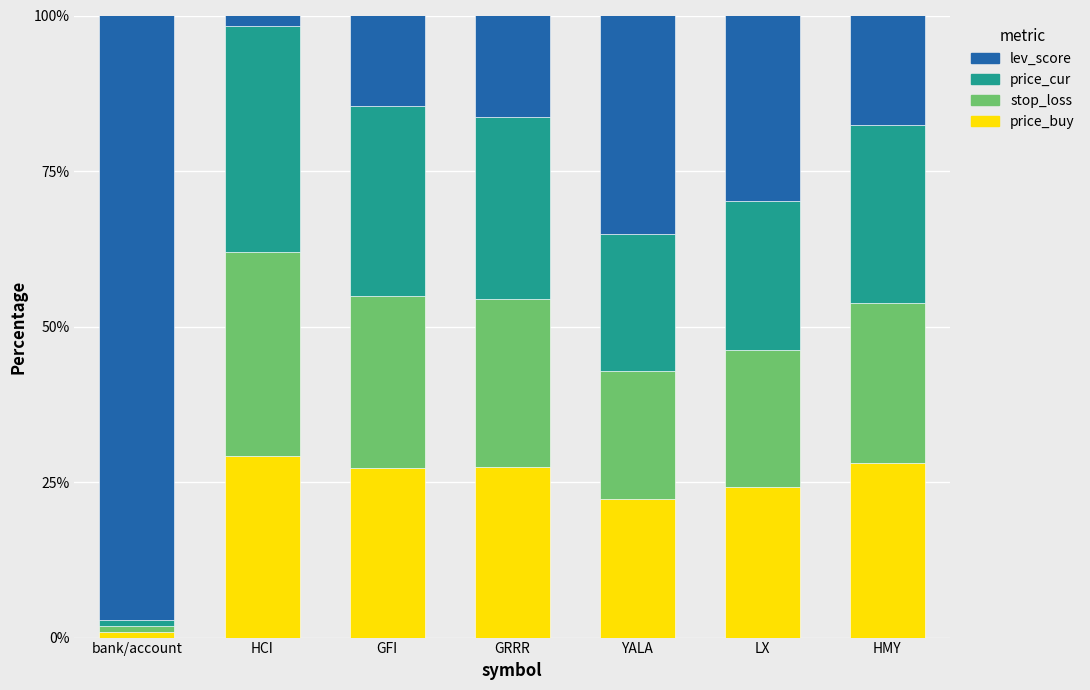

What is the average value of the price_buy series?

22.8